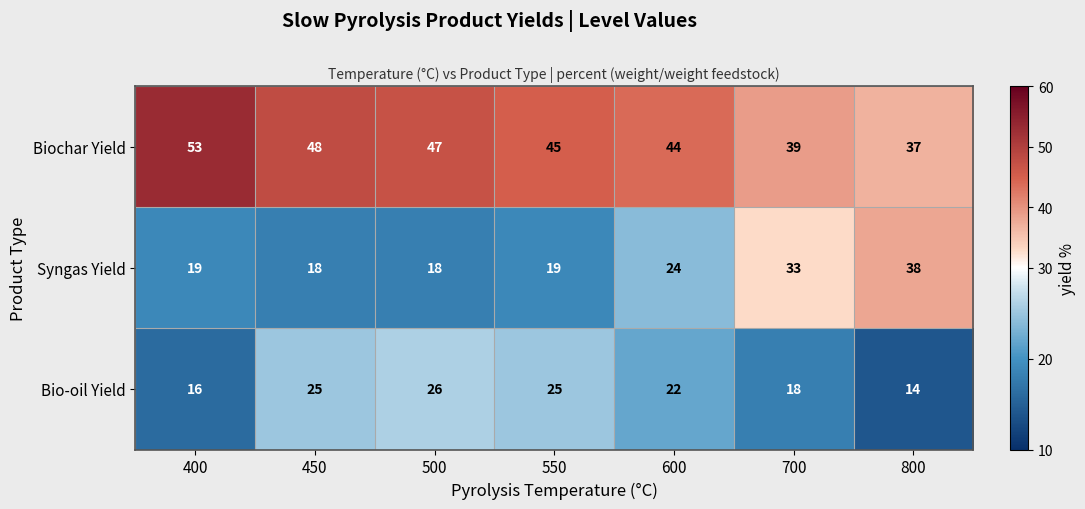

At which category does the chart reach its minimum across all series?

800